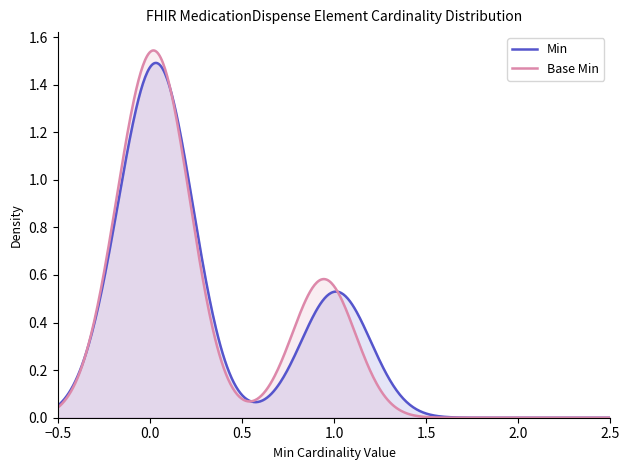

Does the chart have visible grid lines?

No